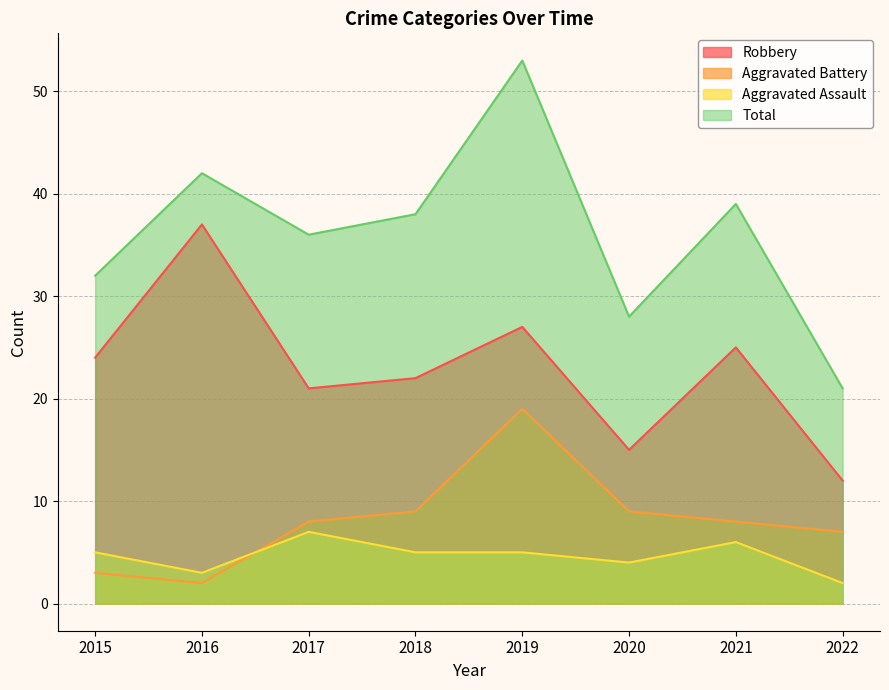

At which label does Robbery first exceed 24?

2016